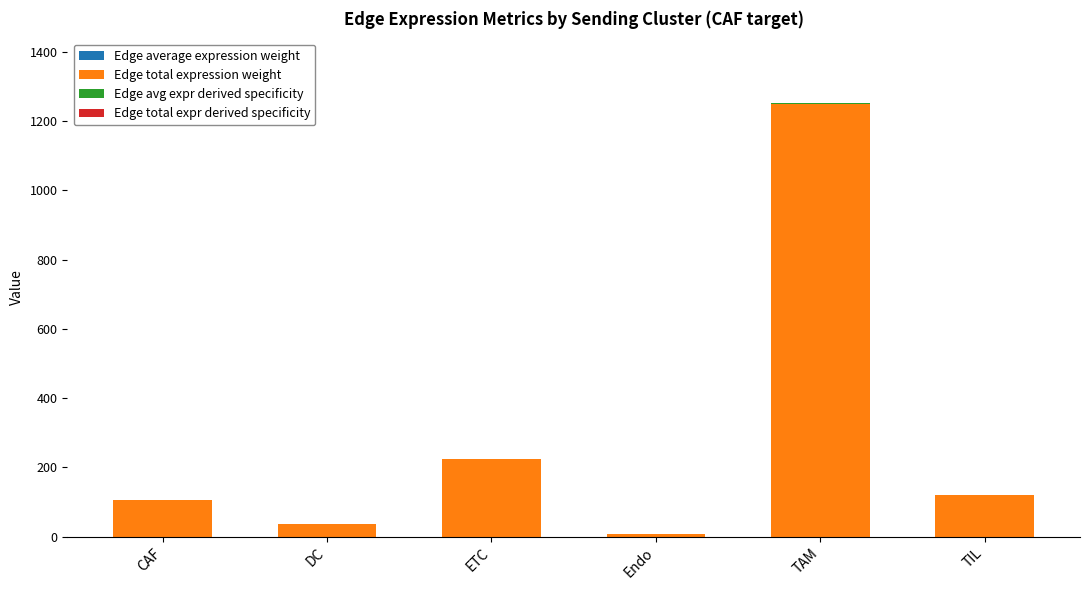

At which category is the sum across all series the highest?

TAM